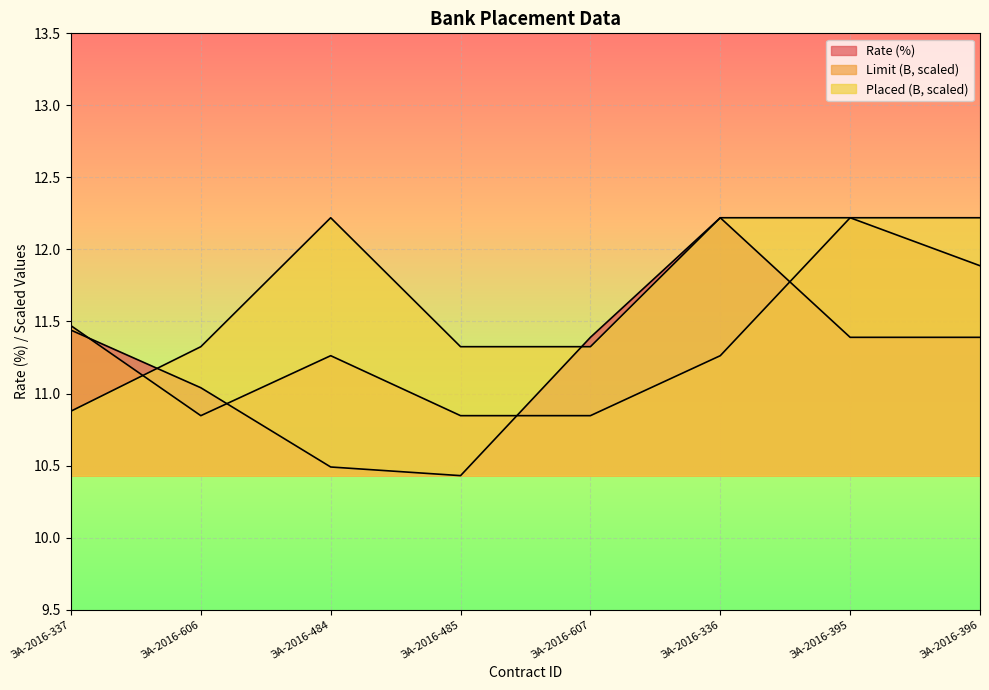

Reading left to right, list all the values displayed in this chart.

Rate (%): ЭА-2016-337=11.4	ЭА-2016-606=11.0	ЭА-2016-484=10.5	ЭА-2016-485=10.4	ЭА-2016-607=11.4	ЭА-2016-336=12.2	ЭА-2016-395=11.4	ЭА-2016-396=11.4
Limit (B): ЭА-2016-337=11.5	ЭА-2016-606=10.8	ЭА-2016-484=11.3	ЭА-2016-485=10.8	ЭА-2016-607=10.8	ЭА-2016-336=11.3	ЭА-2016-395=12.2	ЭА-2016-396=11.9
Placed (B): ЭА-2016-337=10.9	ЭА-2016-606=11.3	ЭА-2016-484=12.2	ЭА-2016-485=11.3	ЭА-2016-607=11.3	ЭА-2016-336=12.2	ЭА-2016-395=12.2	ЭА-2016-396=12.2